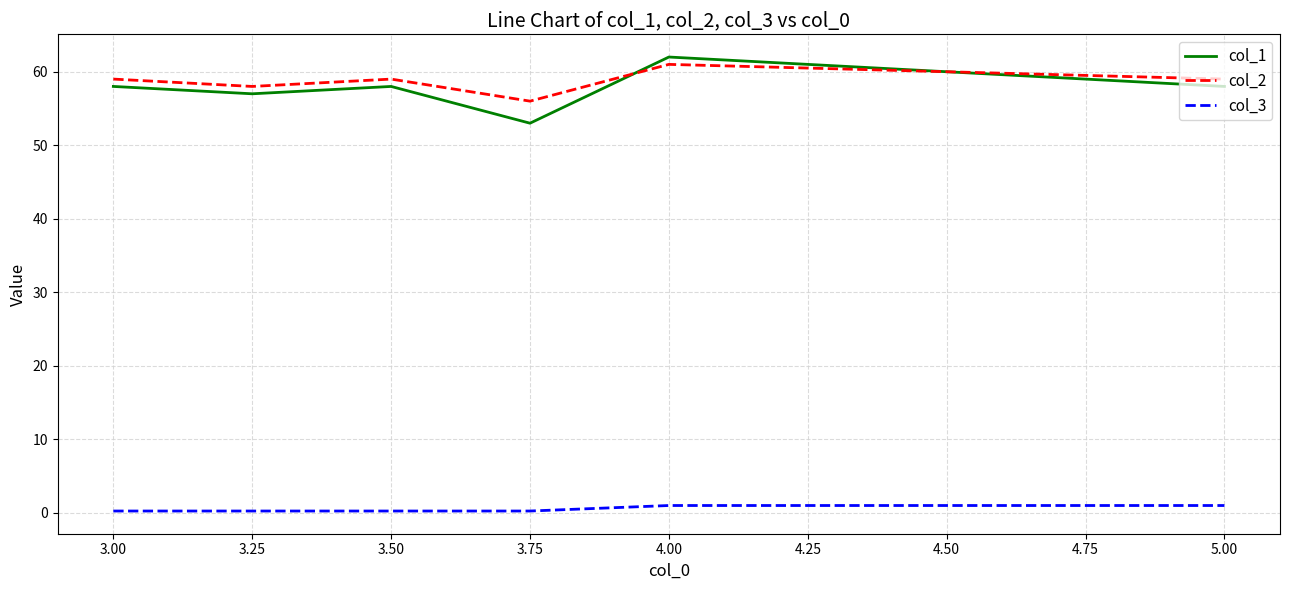

Which label corresponds to the largest value in the chart?

4.00